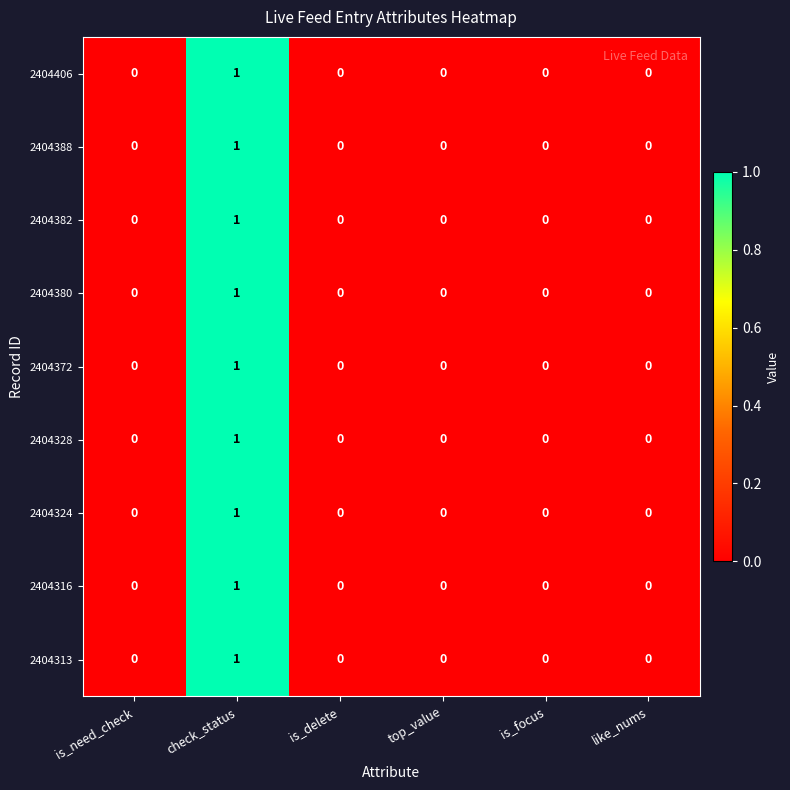

Which label corresponds to the largest value in the chart?

check_status